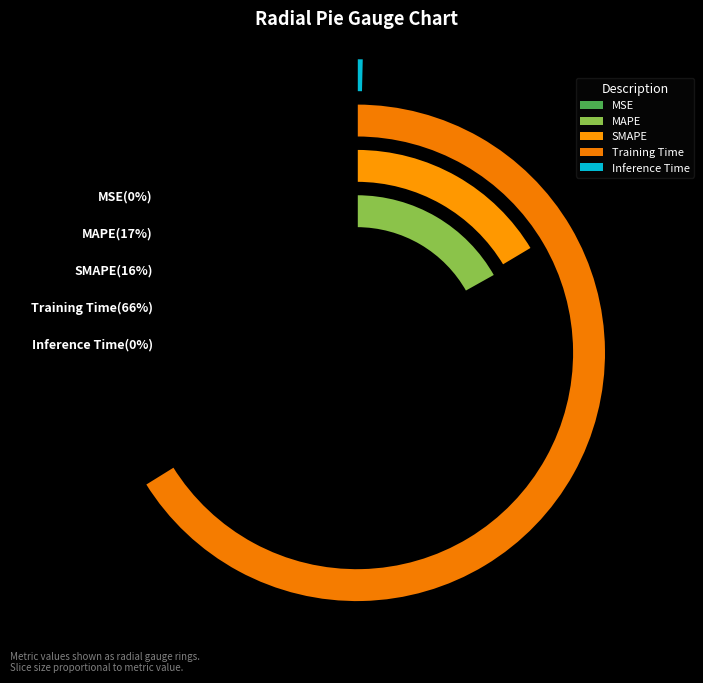

Rank the categories by value from highest to lowest.

Training Time, MAPE, SMAPE, Inference Time, MSE